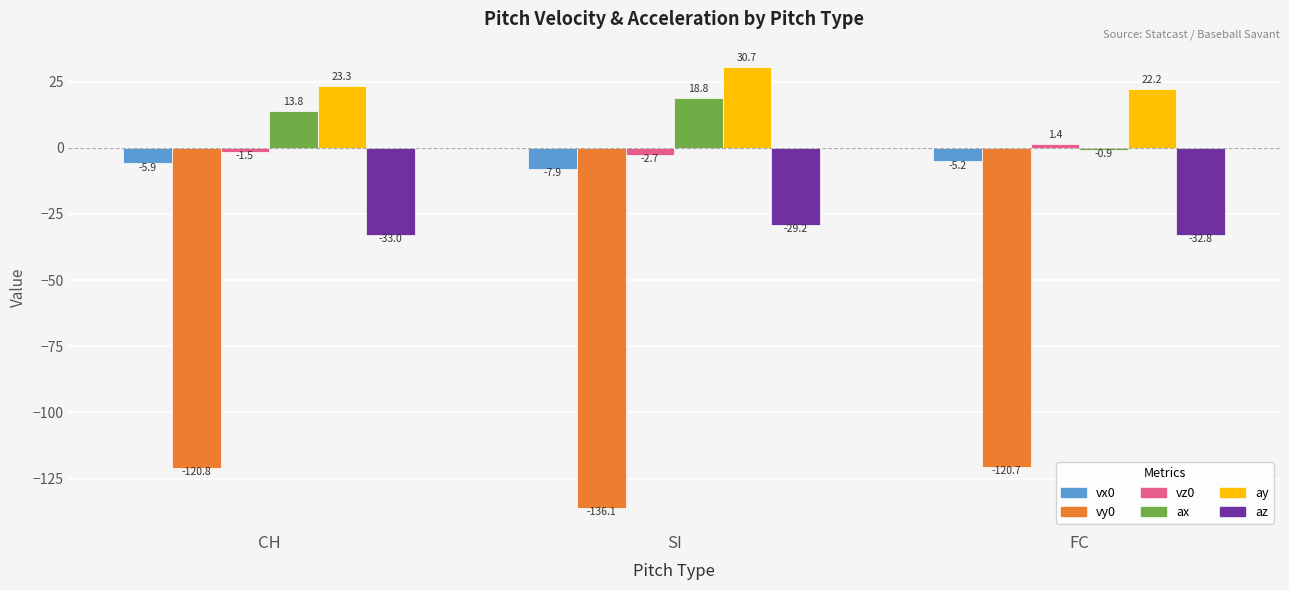

What is the average value of the ax series?

10.6